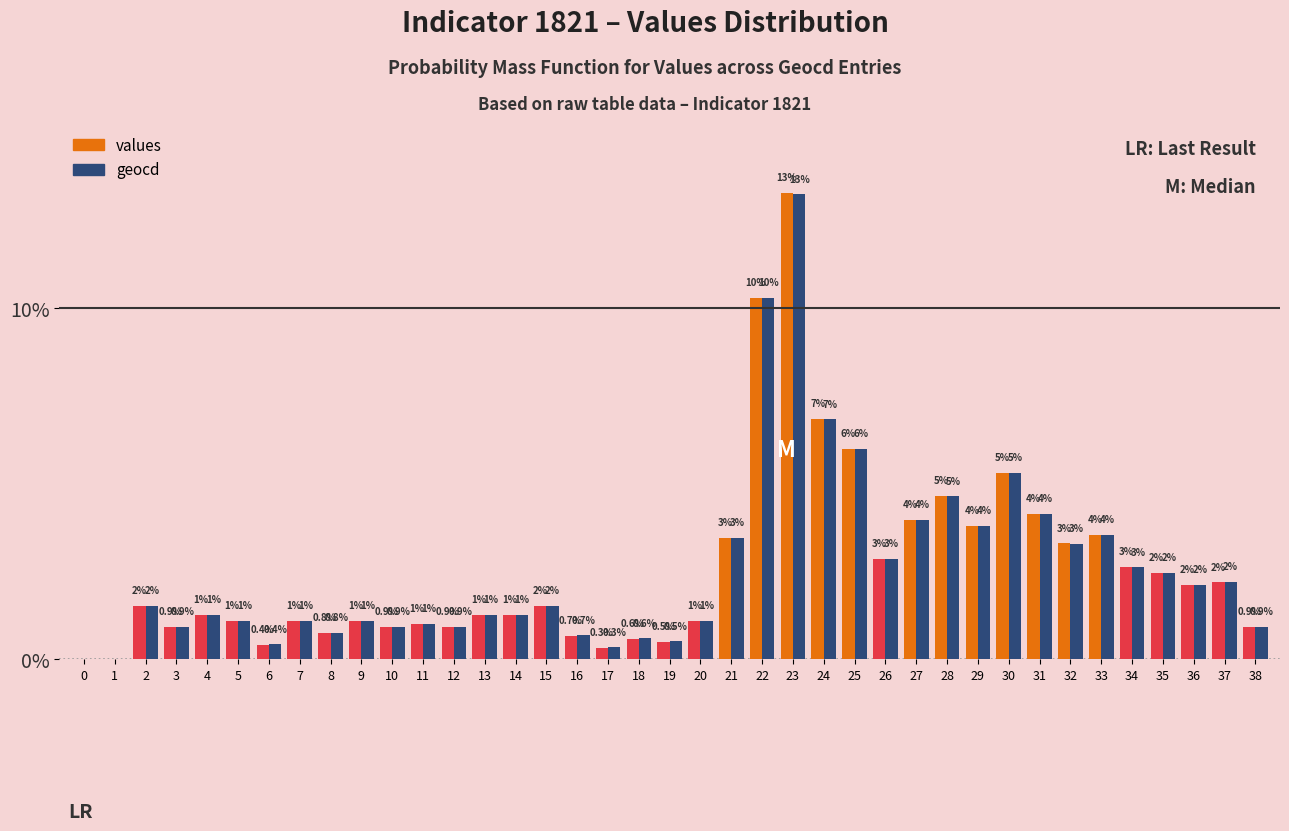

Is it true that values equals 6.0 at 25?

True